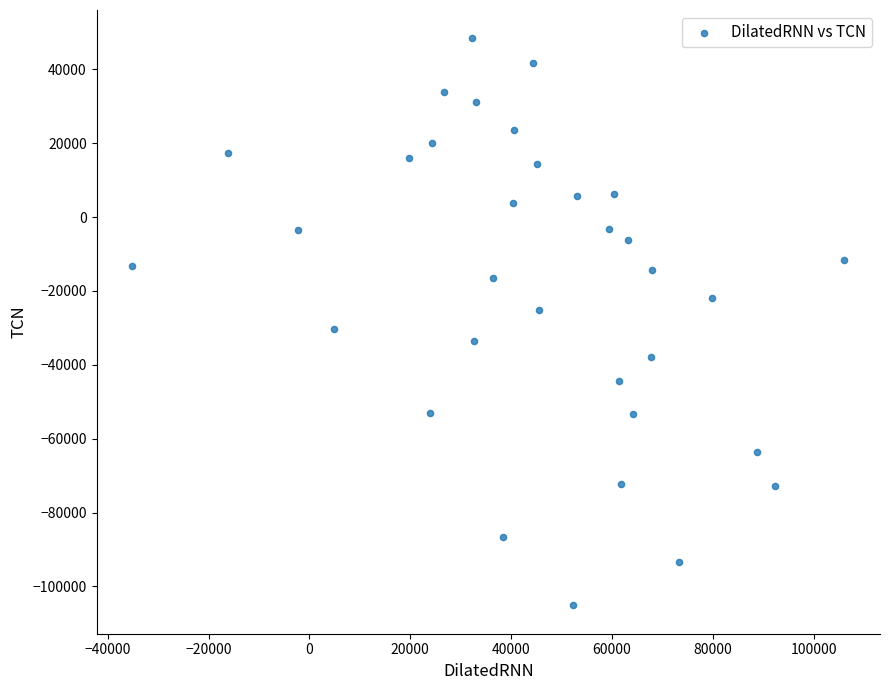

What is the range of X values (max minus min)?

141243.8